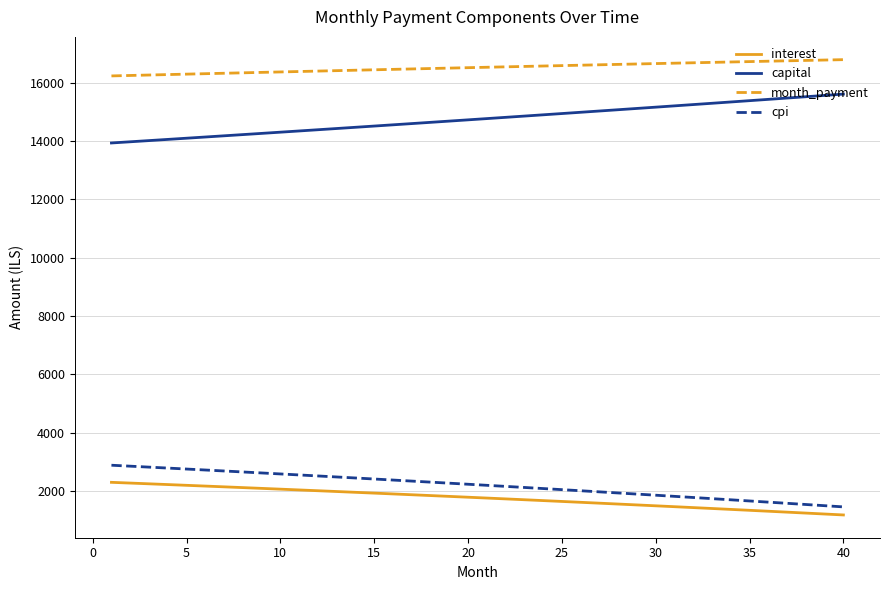

What is the greatest value displayed?

16785.0